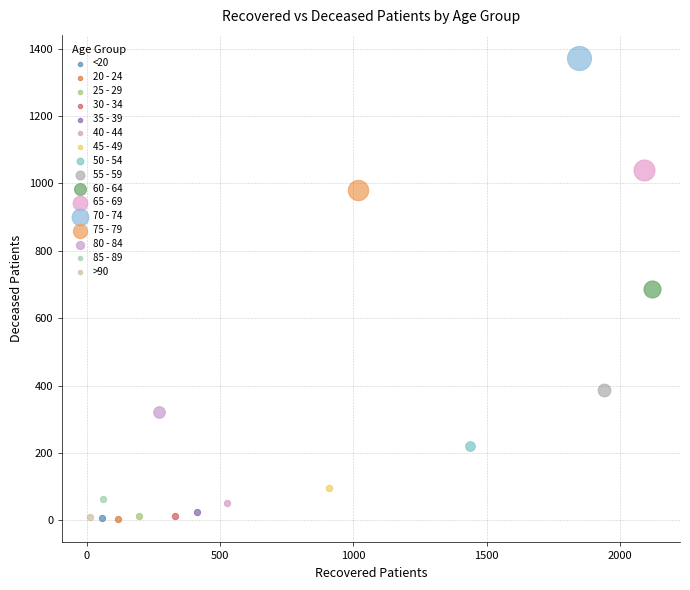

Which series contains the highest Y value?

70 - 74